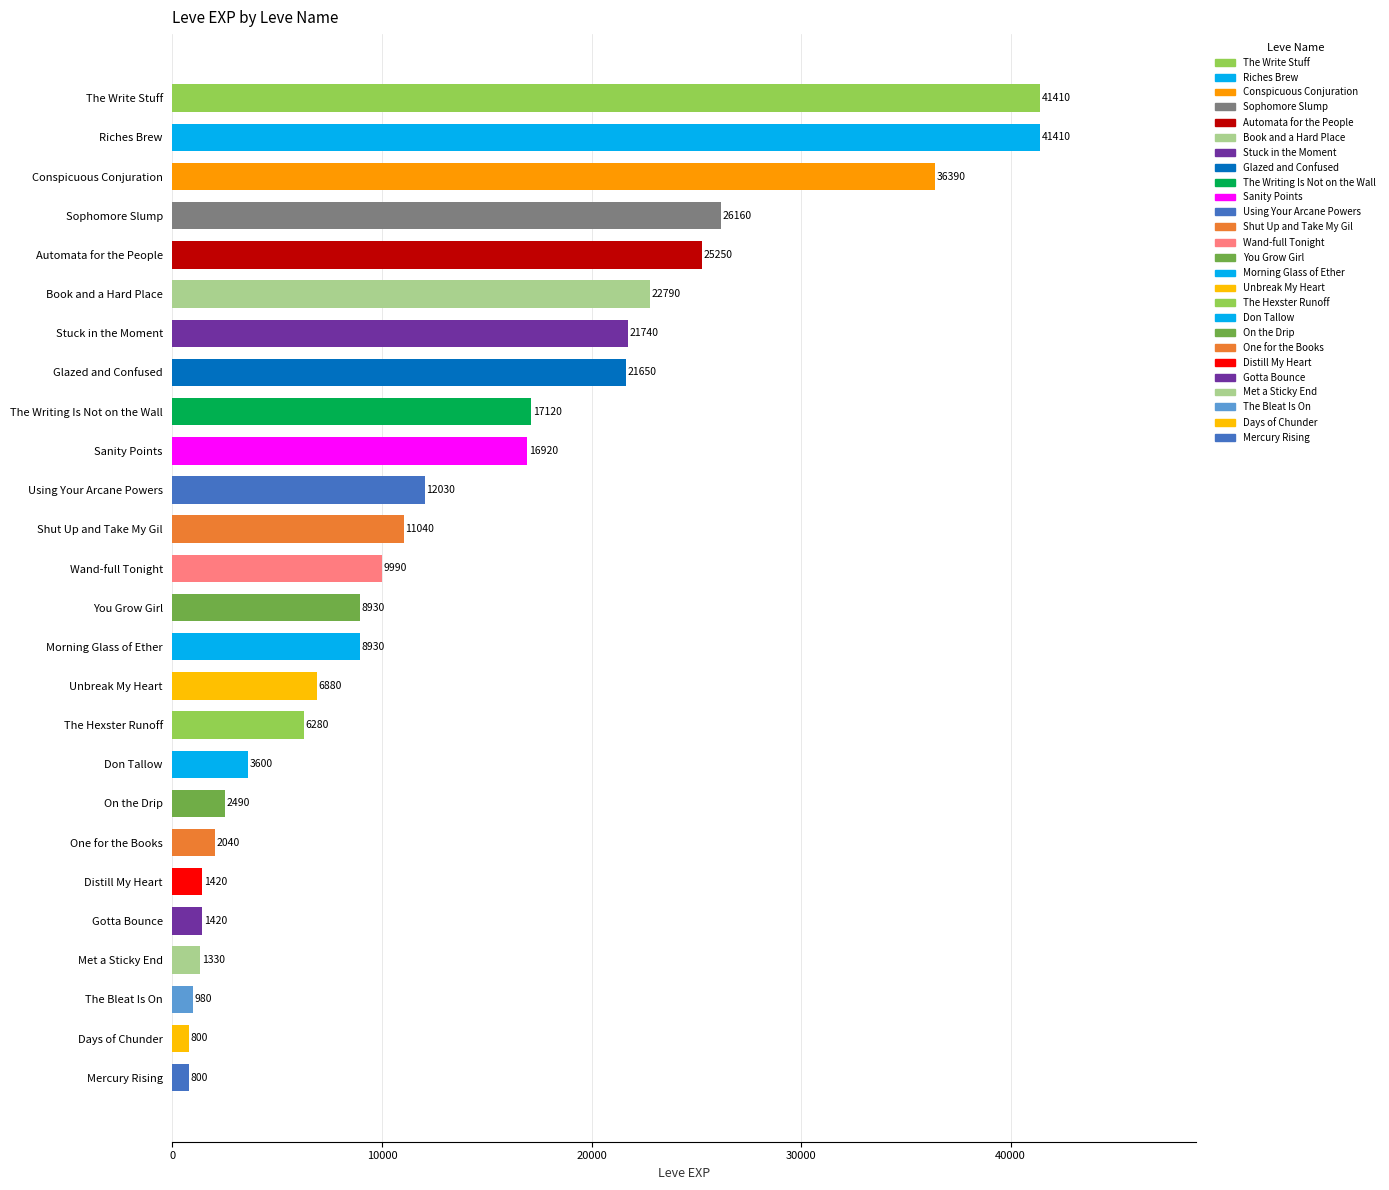

Reading top to bottom, extract all data points from this chart.

The Write Stuff=41410	Riches Brew=41410	Conspicuous Conjuration=36390	Sophomore Slump=26160	Automata for the People=25250	Book and a Hard Place=22790	Stuck in the Moment=21740	Glazed and Confused=21650	The Writing Is Not on the Wall=17120	Sanity Points=16920	Using Your Arcane Powers=12030	Shut Up and Take My Gil=11040	Wand-full Tonight=9990	You Grow Girl=8930	Morning Glass of Ether=8930	Unbreak My Heart=6880	The Hexster Runoff=6280	Don Tallow=3600	On the Drip=2490	One for the Books=2040	Distill My Heart=1420	Gotta Bounce=1420	Met a Sticky End=1330	The Bleat Is On=980	Days of Chunder=800	Mercury Rising=800